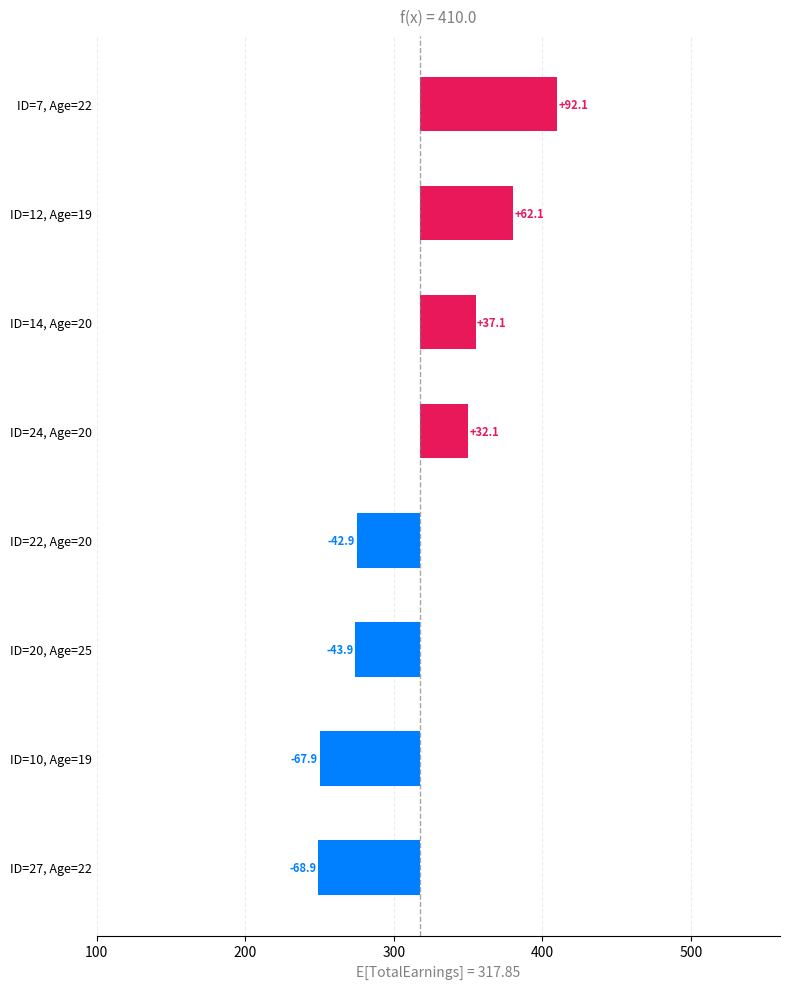

Between ID=7, Age=22 and ID=20, Age=25, which is larger?

ID=7, Age=22